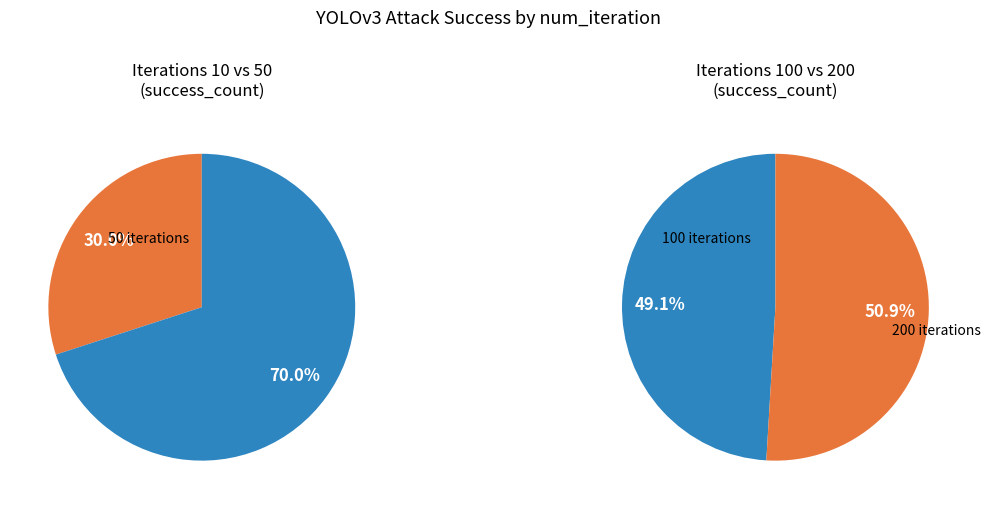

What is the ratio of the value at 100 to the value at 200?

1.0